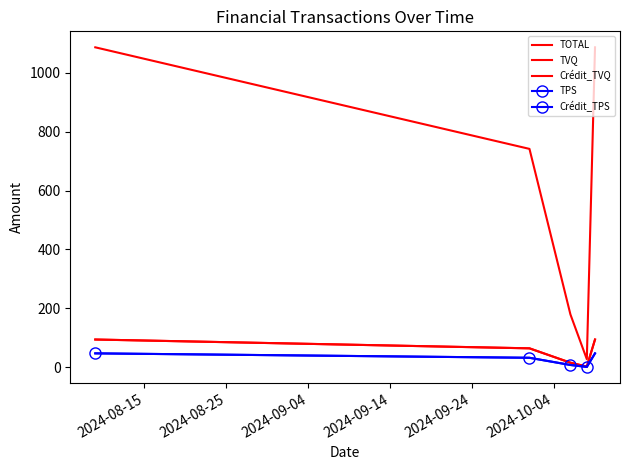

True or false: TVQ has more than 0 interior local peaks.

False